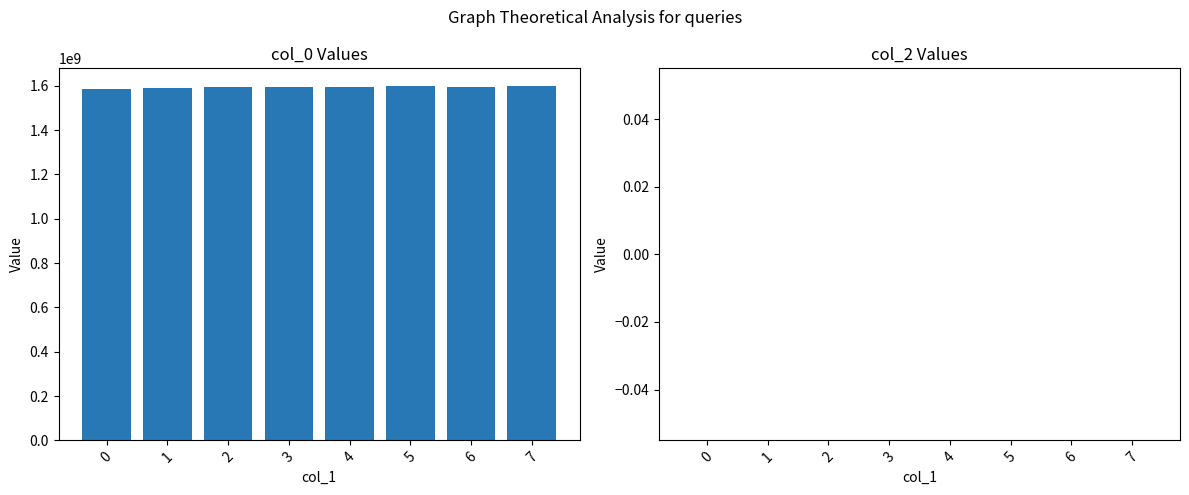

What are all the series names shown in the legend?

col_0, col_2